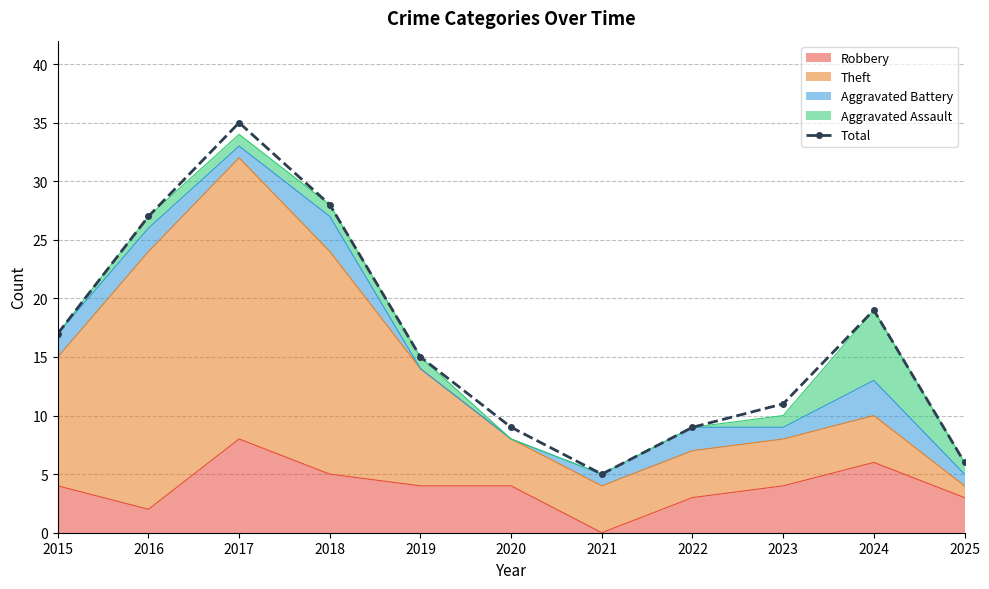

Which category has the highest value across all series?

2017